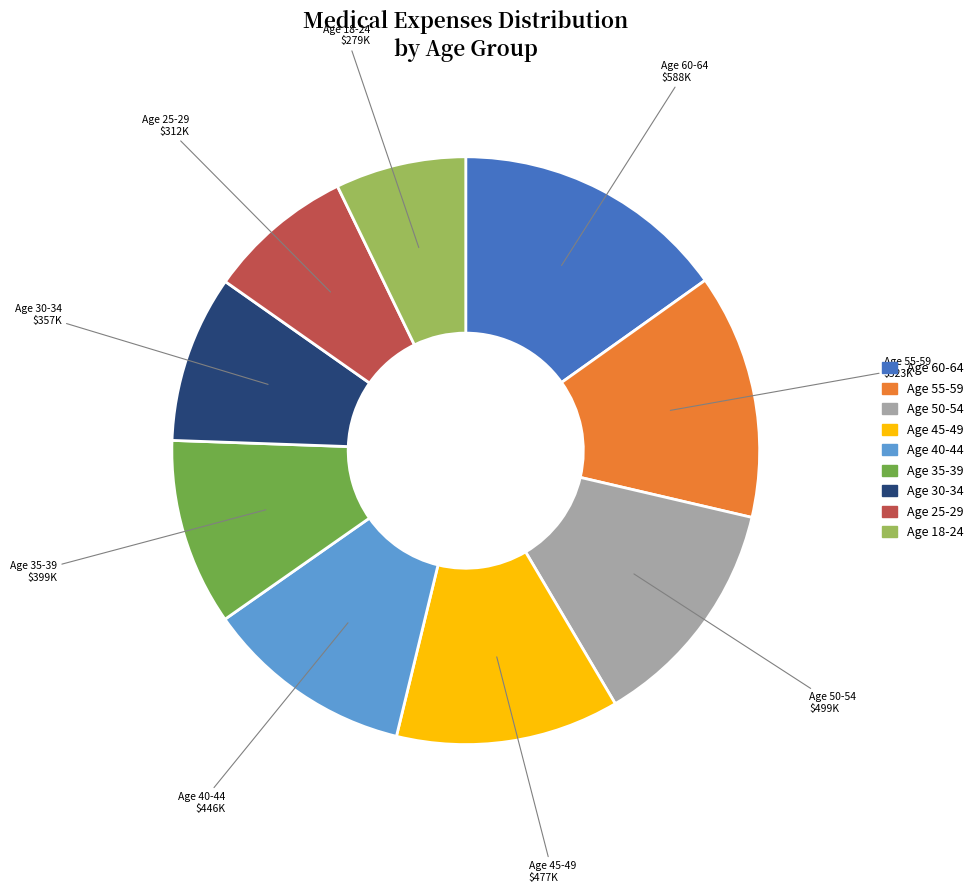

Count the number of slices in the pie.

9